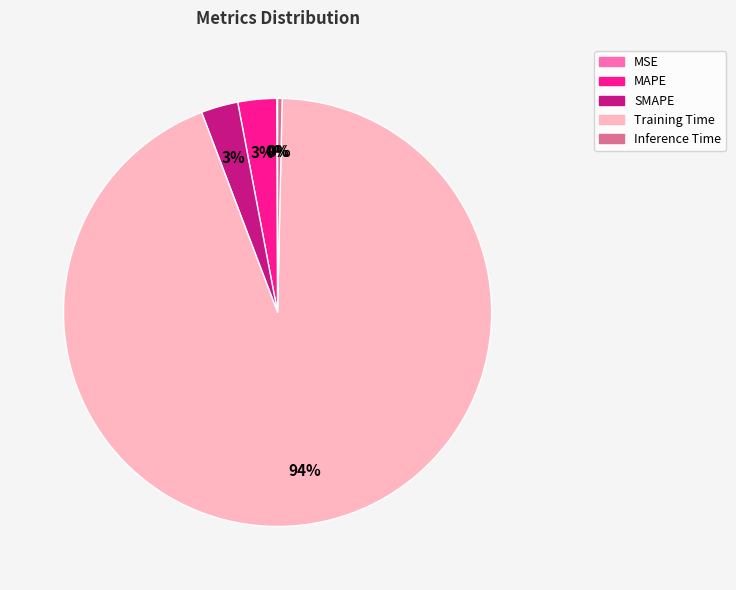

To the nearest percent, what is the difference between the Training Time and Inference Time slice percentages?

94%